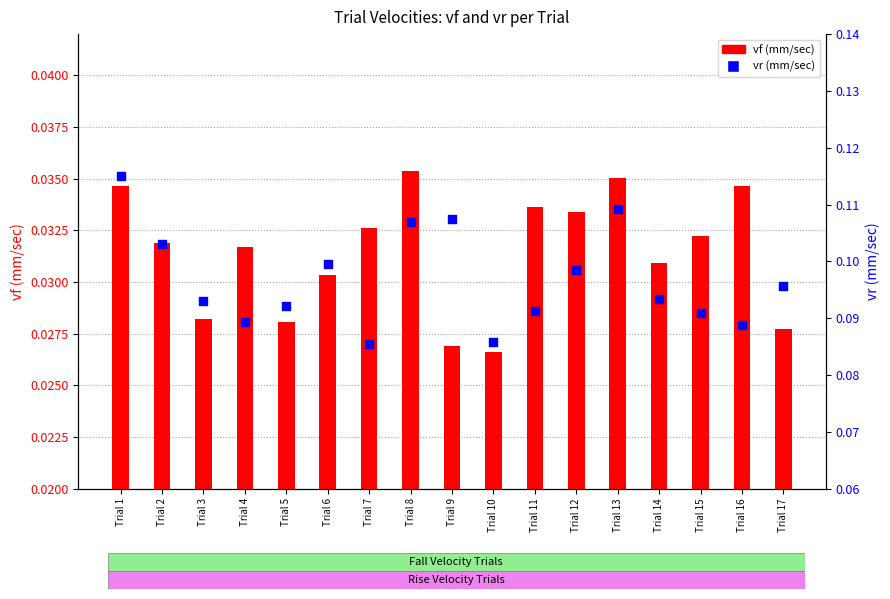

Which series contains the lowest Y value?

vf (mm/sec)